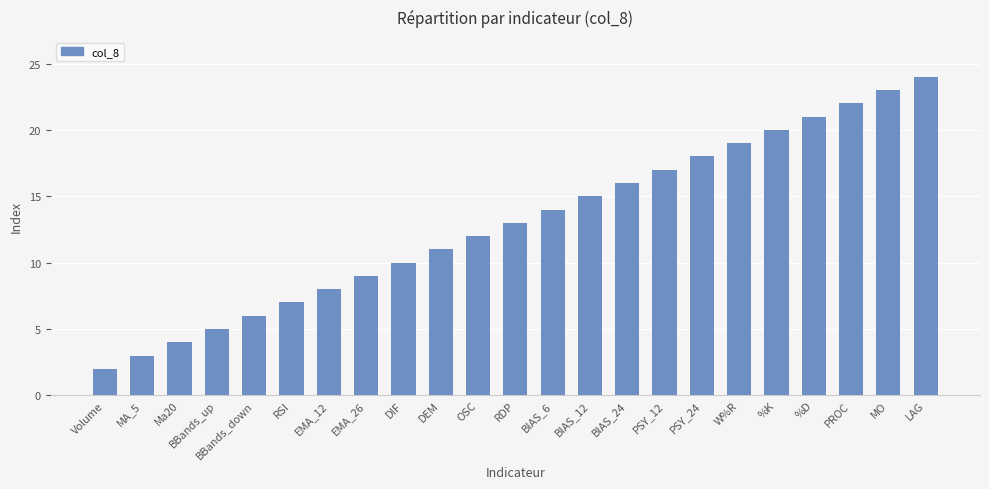

List the labels in order of value, largest first.

LAG, MO, PROC, %D, %K, W%R, PSY_24, PSY_12, BIAS_24, BIAS_12, BIAS_6, RDP, OSC, DEM, DIF, EMA_26, EMA_12, RSI, BBands_down, BBands_up, Ma20, MA_5, Volume